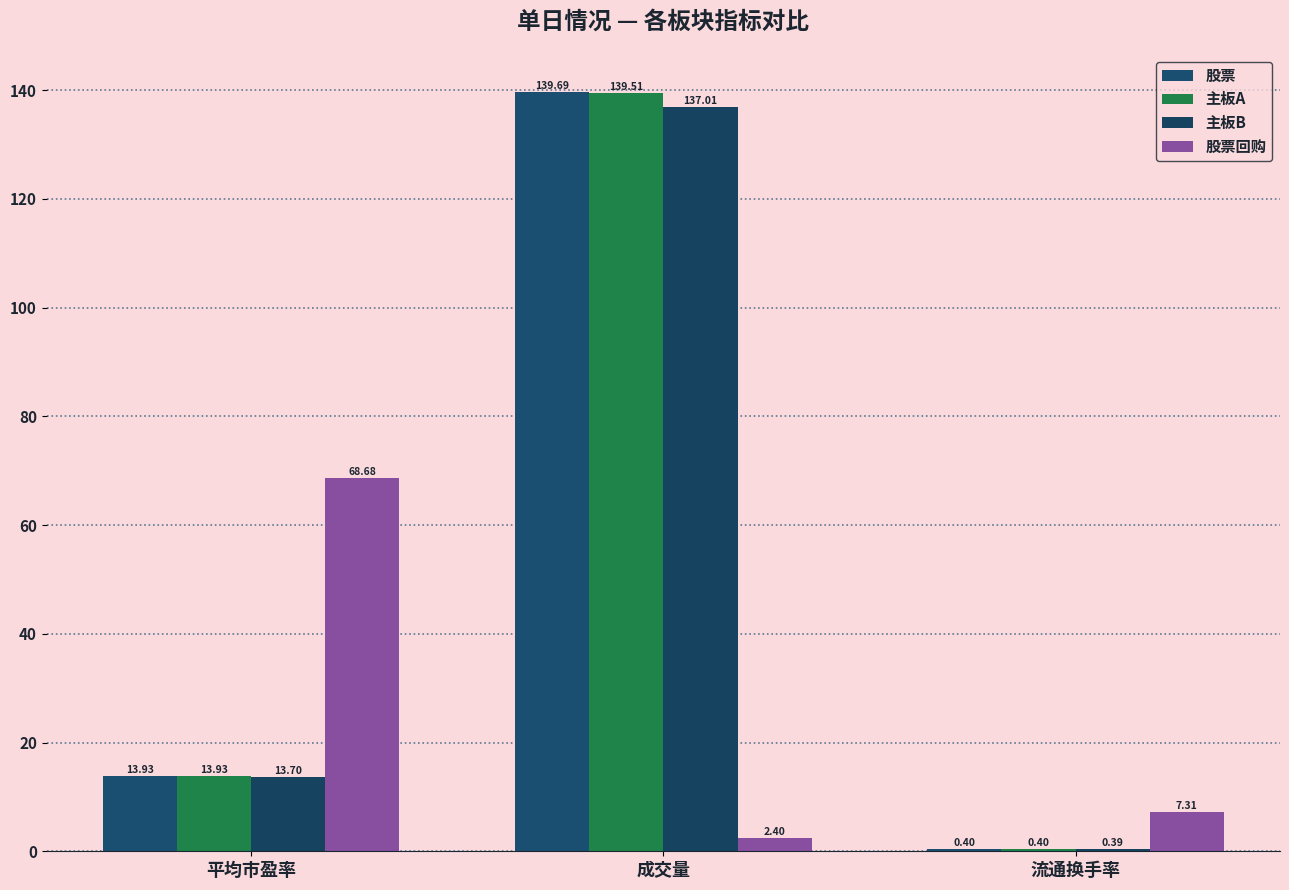

Reading left to right, list all the values displayed in this chart.

股票: 13.9	139.7	0.4
主板A: 13.9	139.5	0.4
主板B: 13.7	137.0	0.4
股票回购: 68.7	2.4	7.3